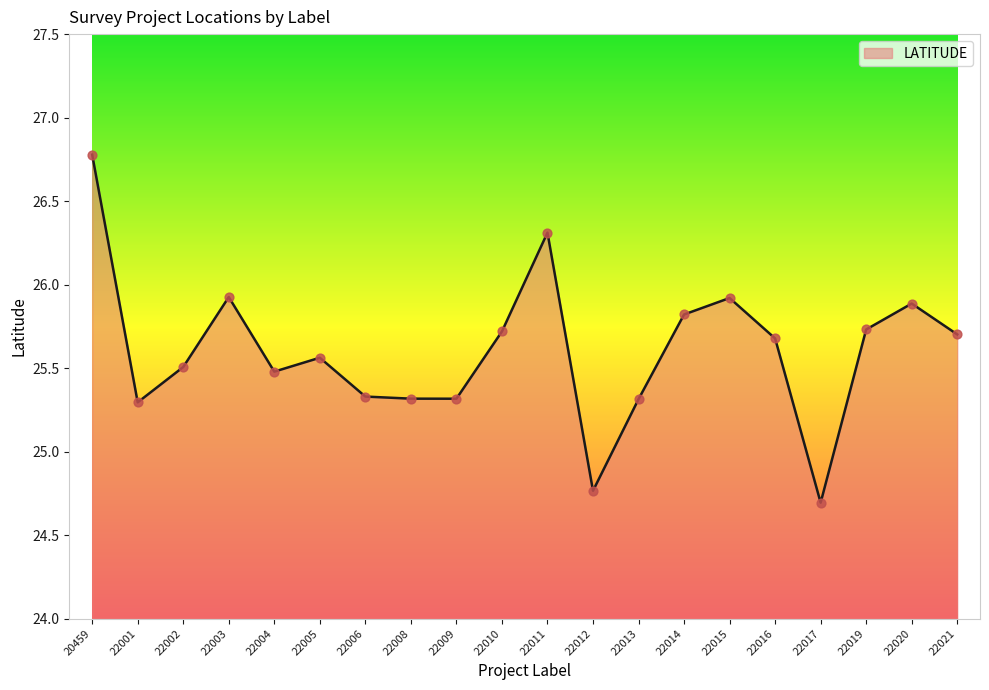

Approximately how many times larger is the value at 22006 compared to 22021?

1.0